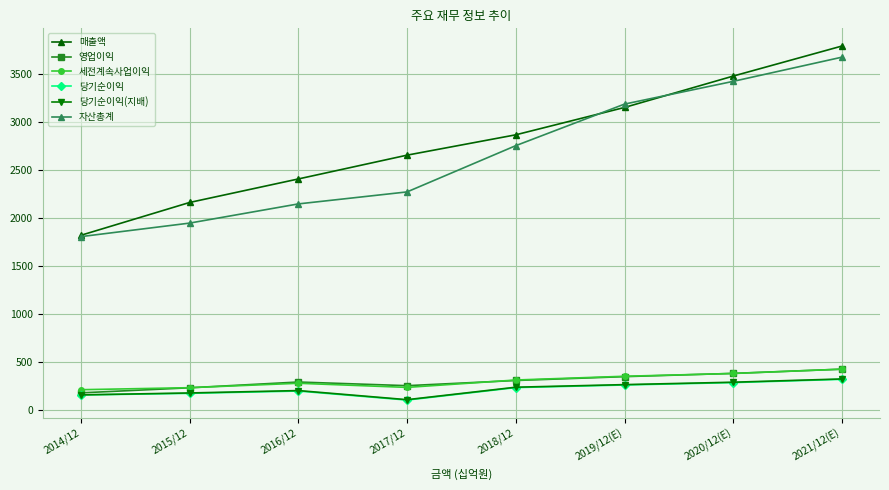

At which category is the sum across all series the highest?

2021/12(E)